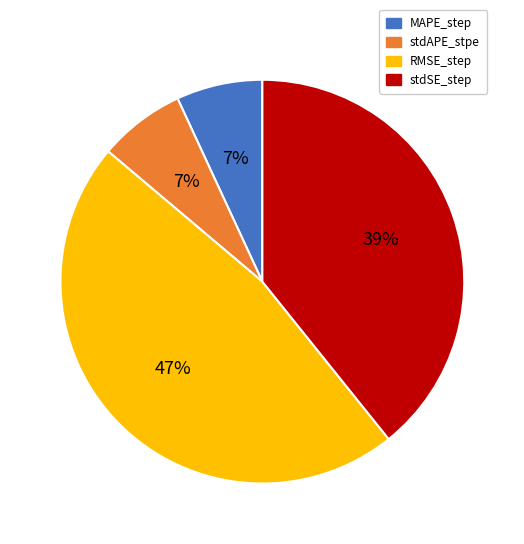

Is MAPE_step the majority of the pie?

No